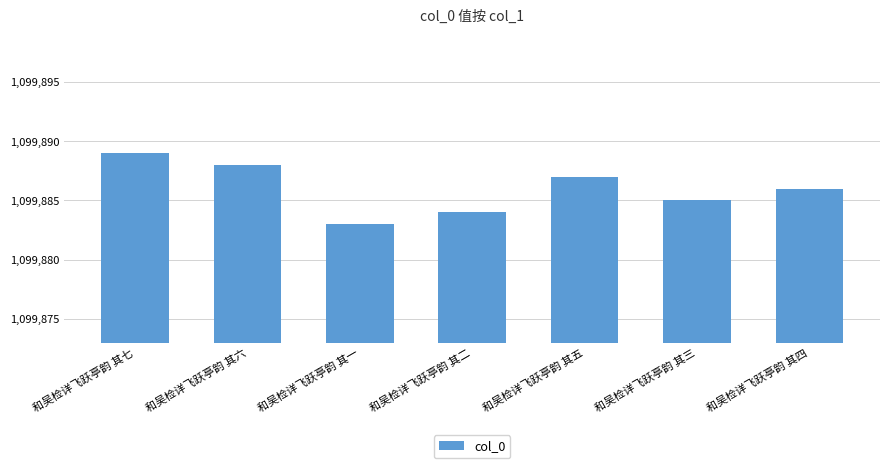

How many values are below 1099886?

3